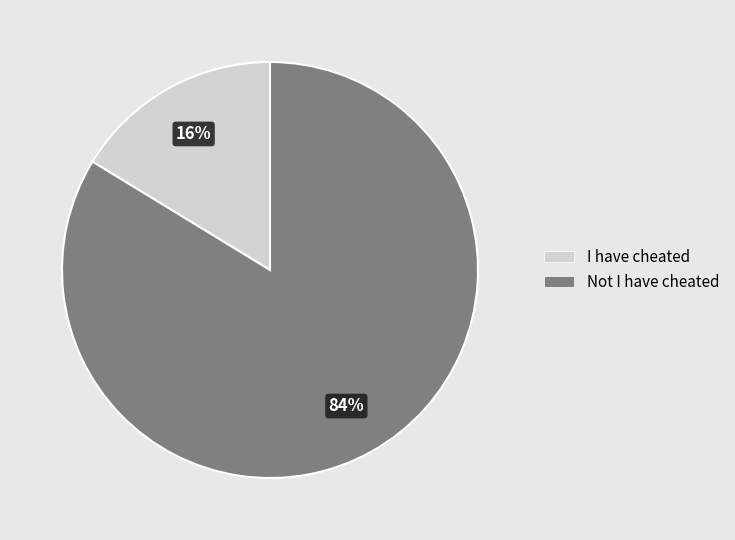

How many slices are in this pie chart?

2